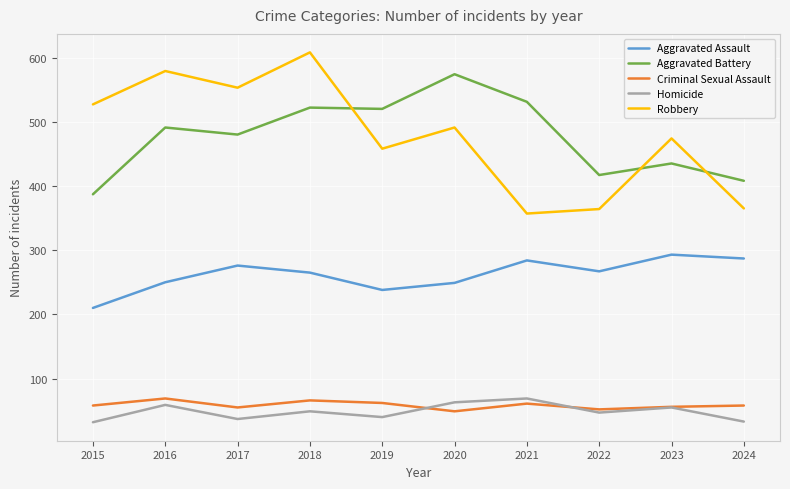

Count the number of categories in the chart.

10